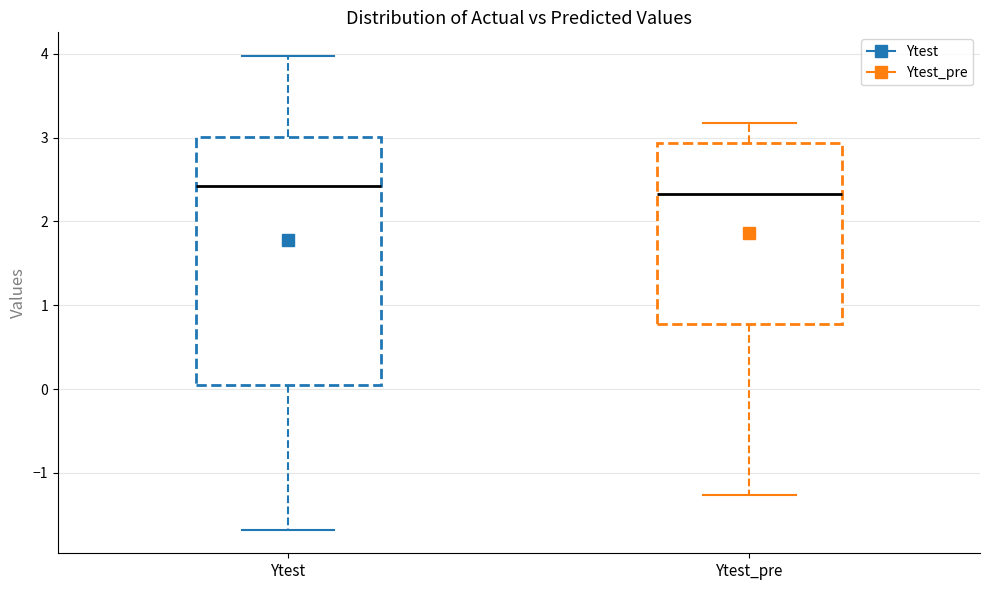

Where does the lower whisker of the box for Ytest end on the y-axis? The values are not printed on the chart, so give them approximately, as read against the axis.

-1.7